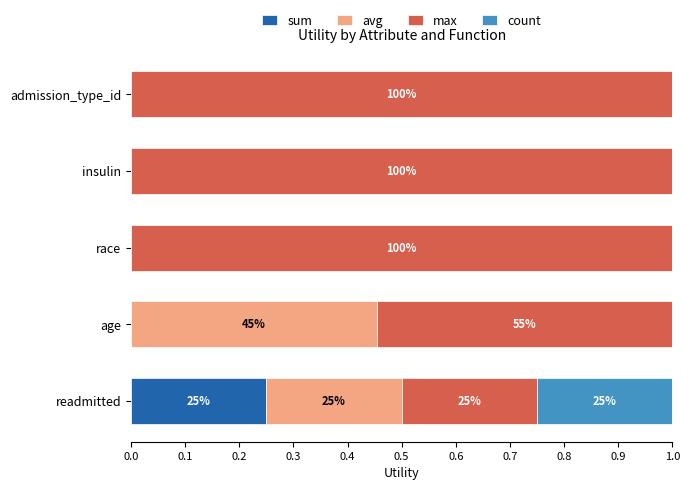

How many data points does each series have?

5